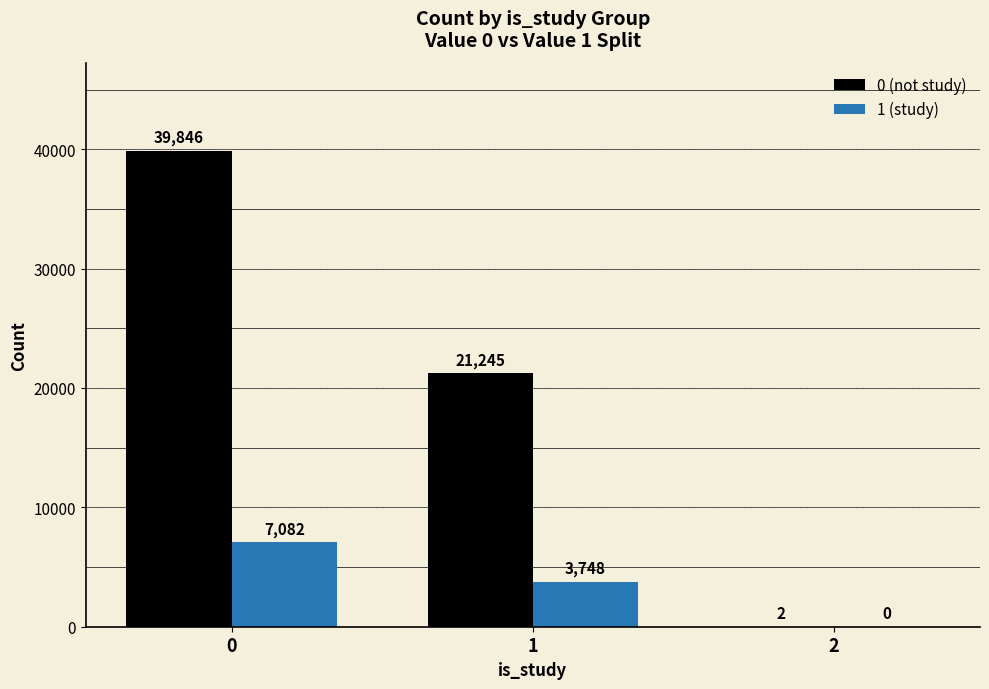

Which series changed the most between 0 and 1?

0 (not study)